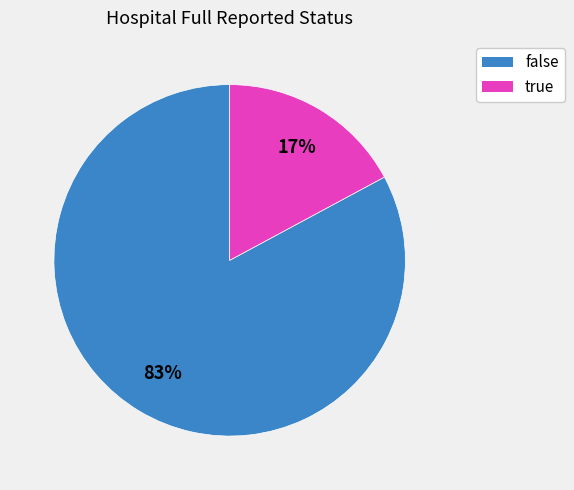

To the nearest percent, what percentage of the pie is true?

17%